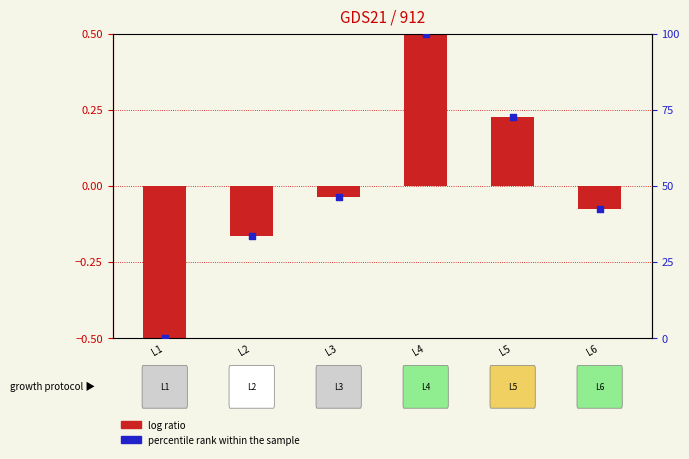

What is the total value across all series at L3?

46.2